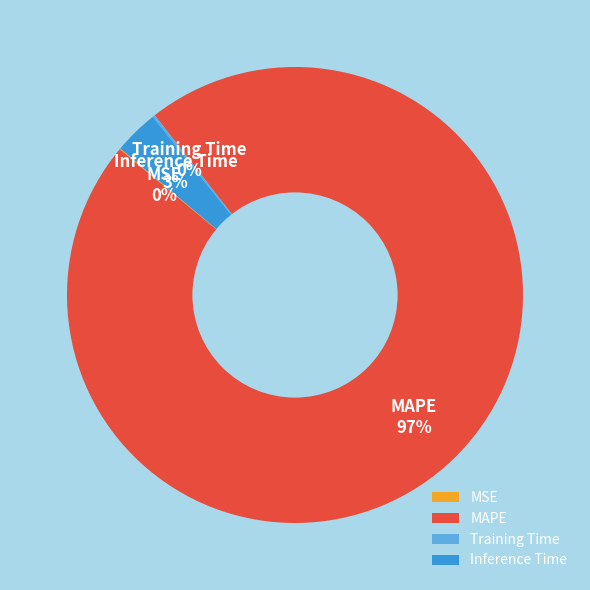

To the nearest percent, what is the average slice percentage?

25%